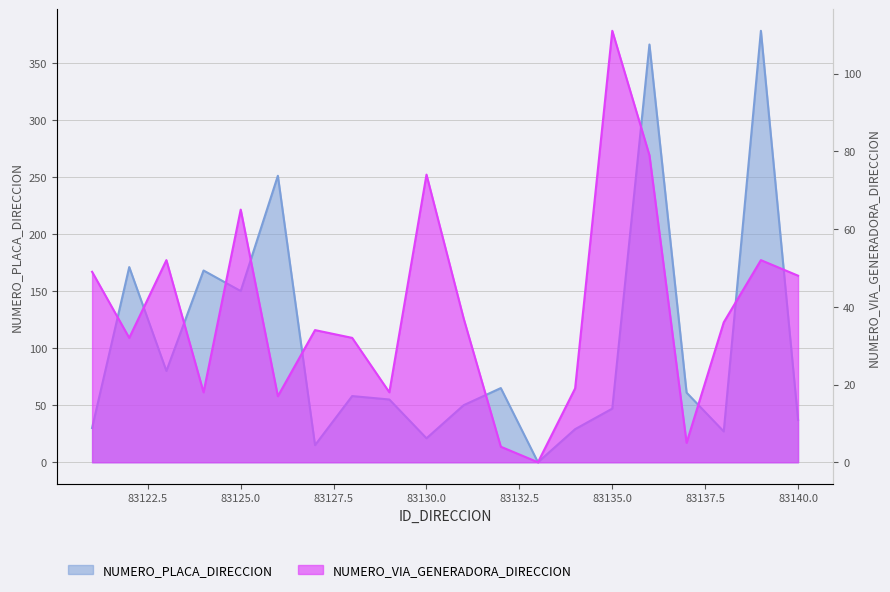

List the series in order of their peak value, lowest first.

NUMERO_VIA_GENERADORA_DIRECCION, NUMERO_PLACA_DIRECCION